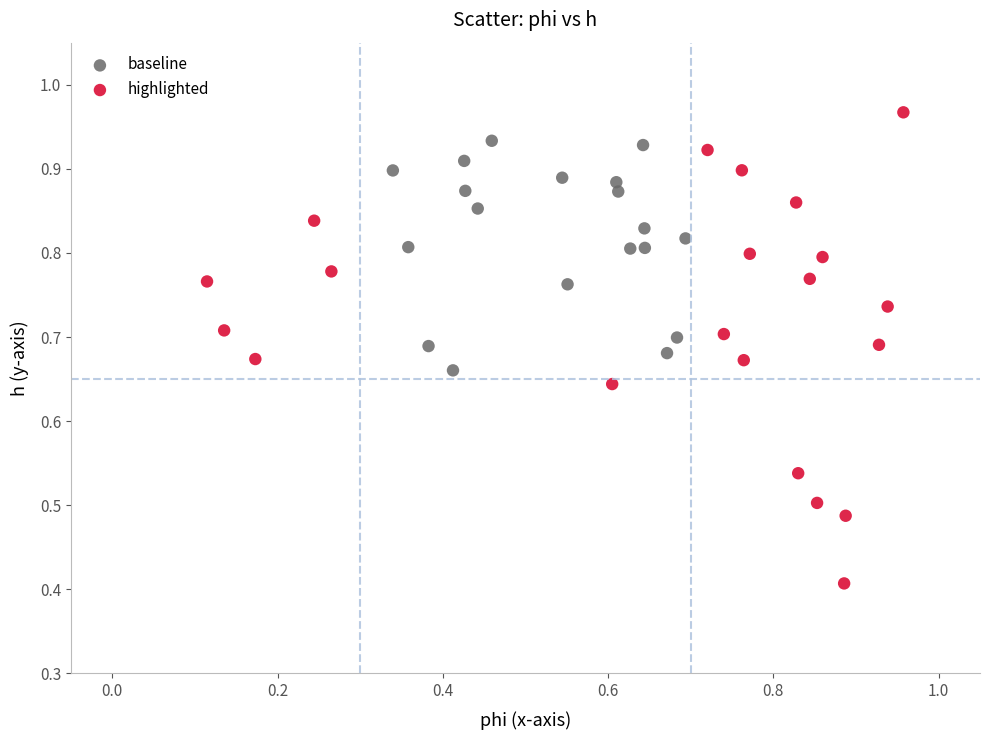

Which series reaches the maximum Y coordinate?

highlighted